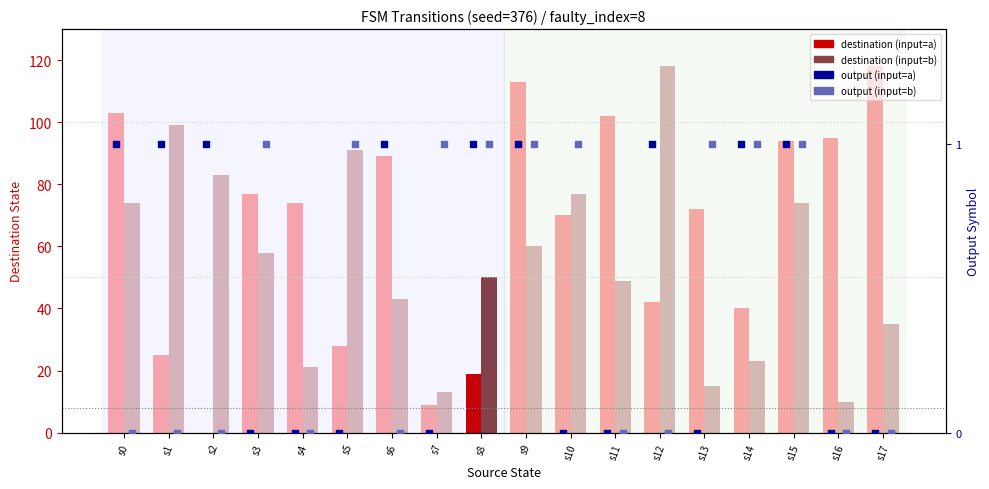

Which series has the largest total across all categories?

destination (input=a)